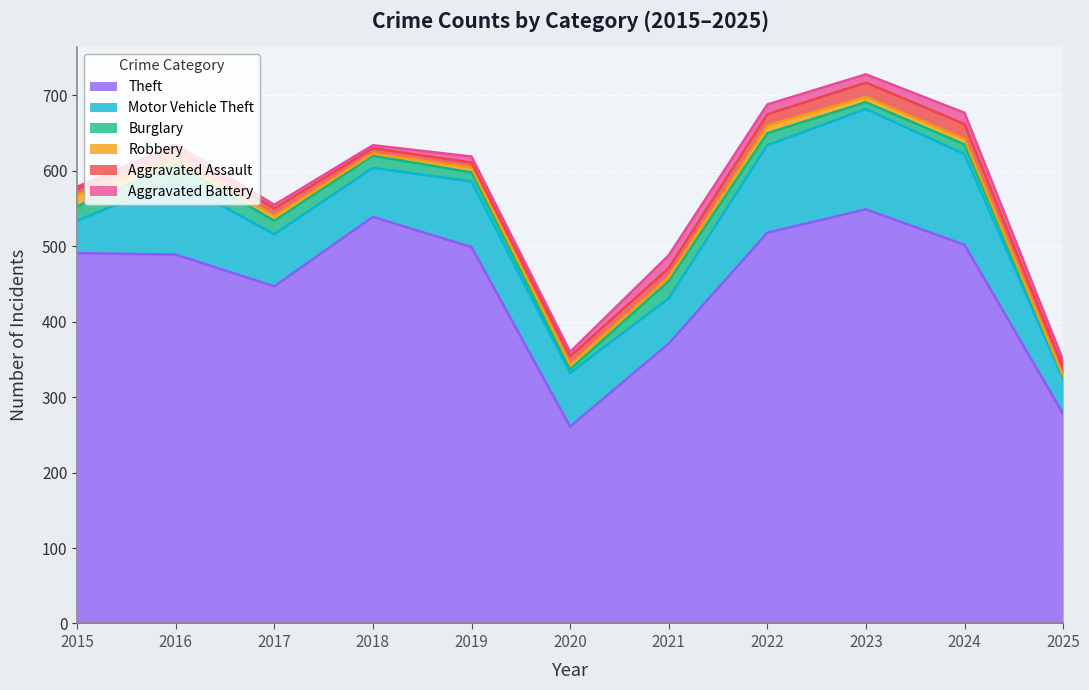

What is the greatest value displayed?

549